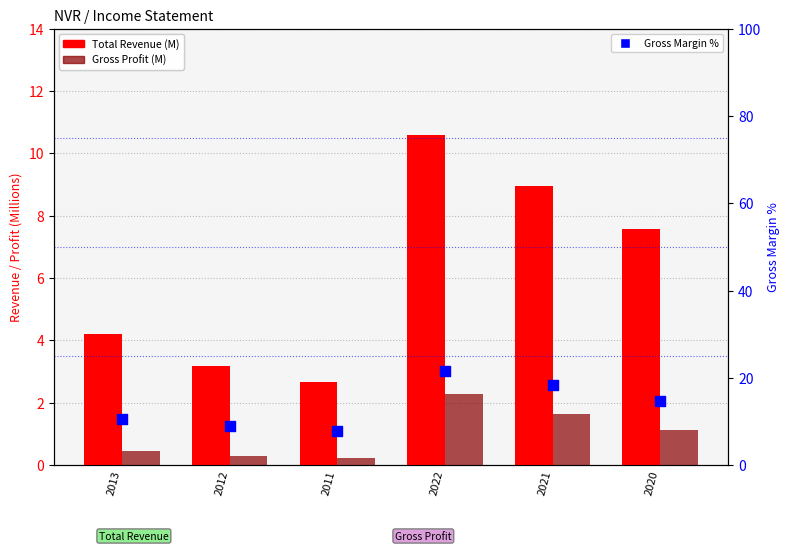

At which category is the sum across all series the highest?

2022